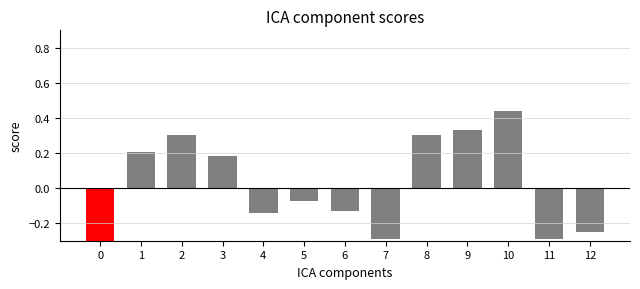

Read the value at 9.

0.3